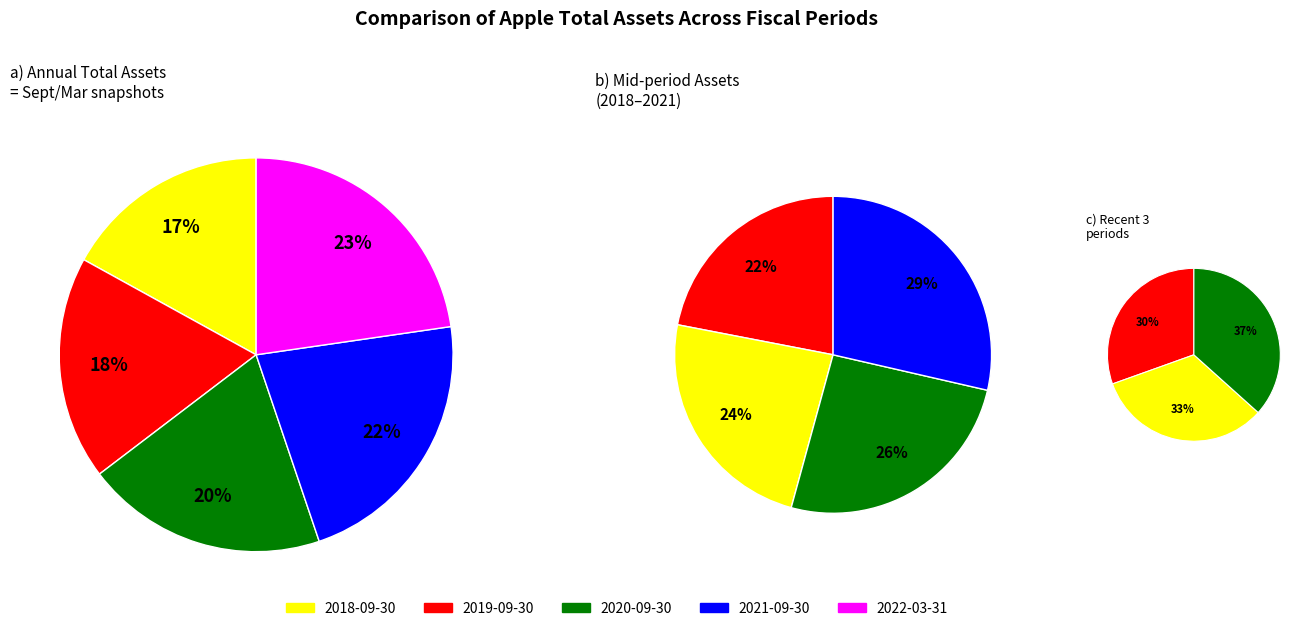

To the nearest percent, what is the difference between the 2019-09-30 and 2020-09-30 slice percentages?

1%